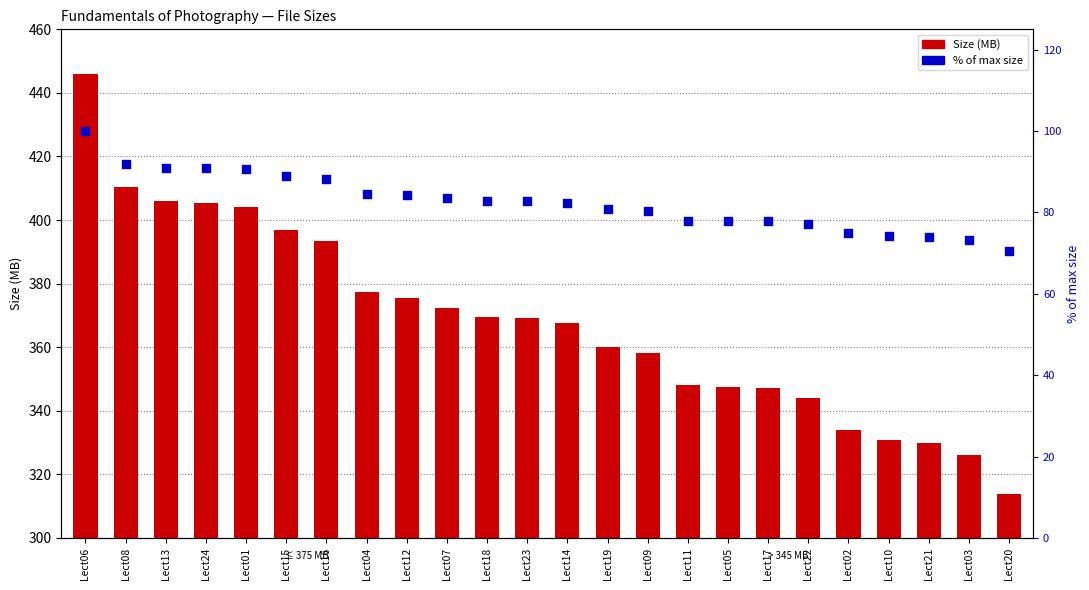

At how many categories does at least one series exceed 151?

24